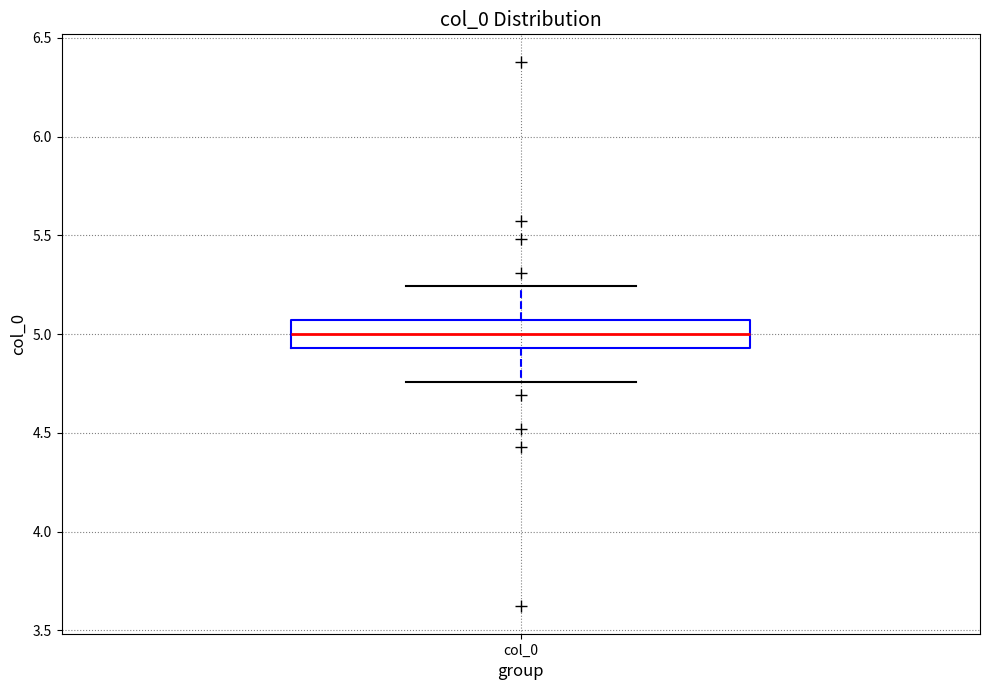

Where does the upper whisker of the box for col_0 end on the y-axis? The values are not printed on the chart, so give them approximately, as read against the axis.

5.25